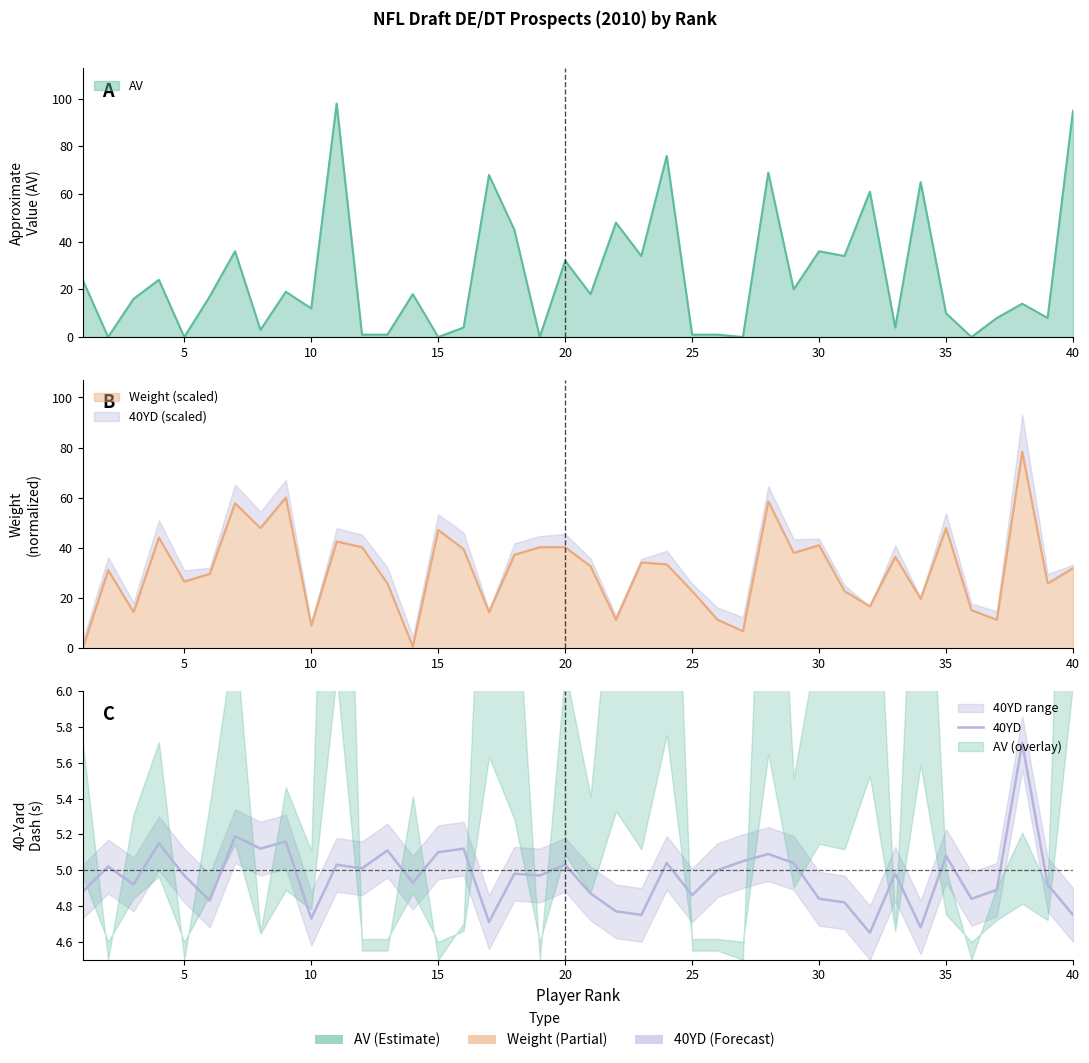

True or false: the data shows 4.8 at 30.

True